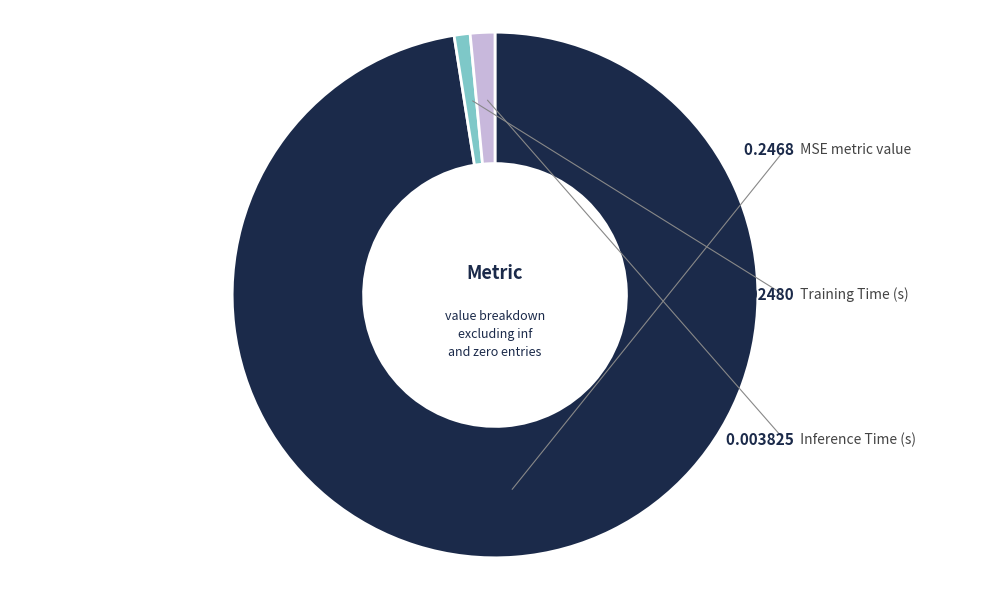

Is there a majority slice in this chart?

Yes